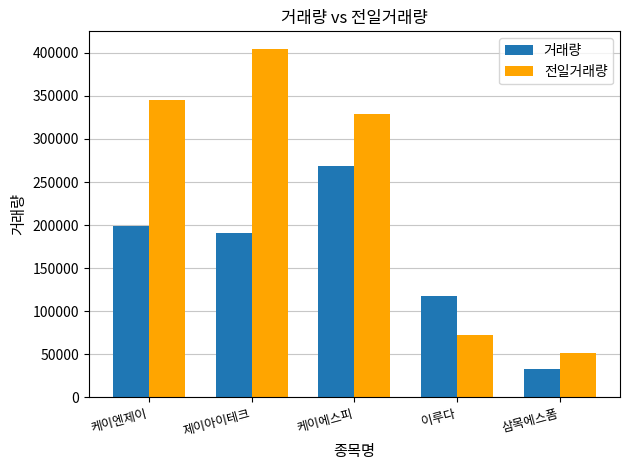

Reading left to right, transcribe all the data shown in this chart.

거래량: 케이엔제이=198498	제이아이테크=190713	케이에스피=268681	이루다=117322	삼목에스폼=32979
전일거래량: 케이엔제이=345294	제이아이테크=404758	케이에스피=329109	이루다=72910	삼목에스폼=51719